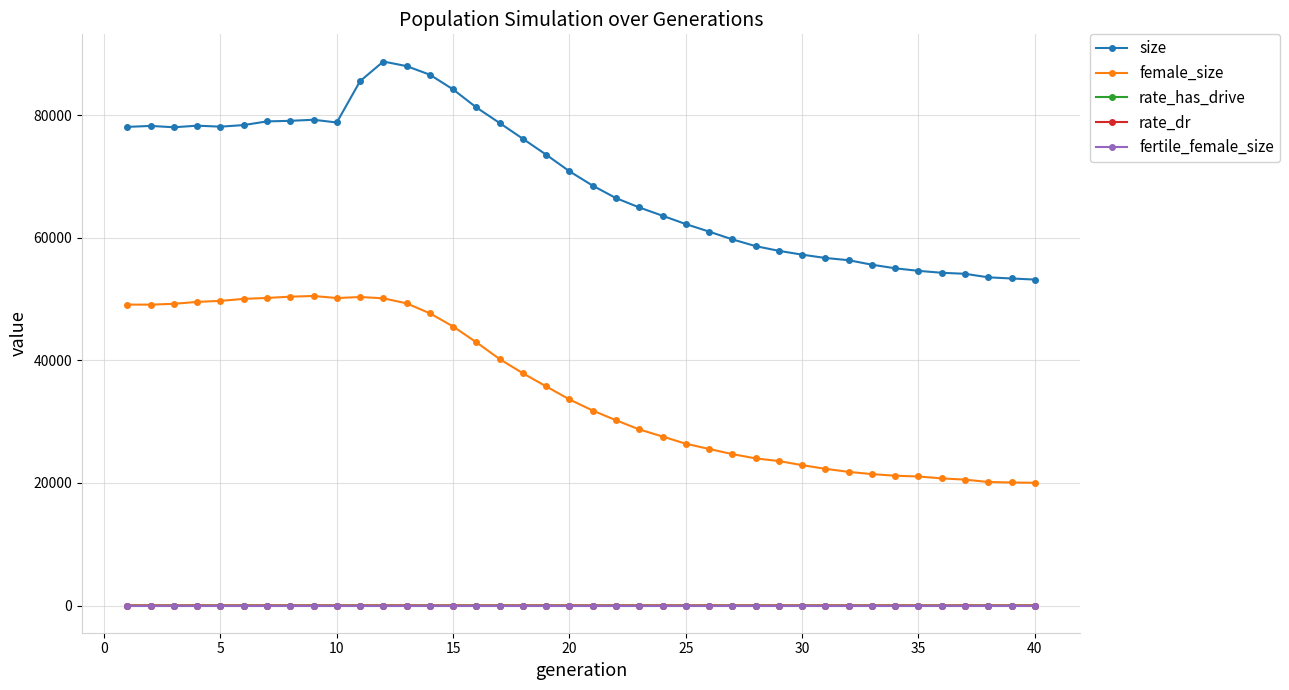

True or false: size and rate_dr cross at least once.

False